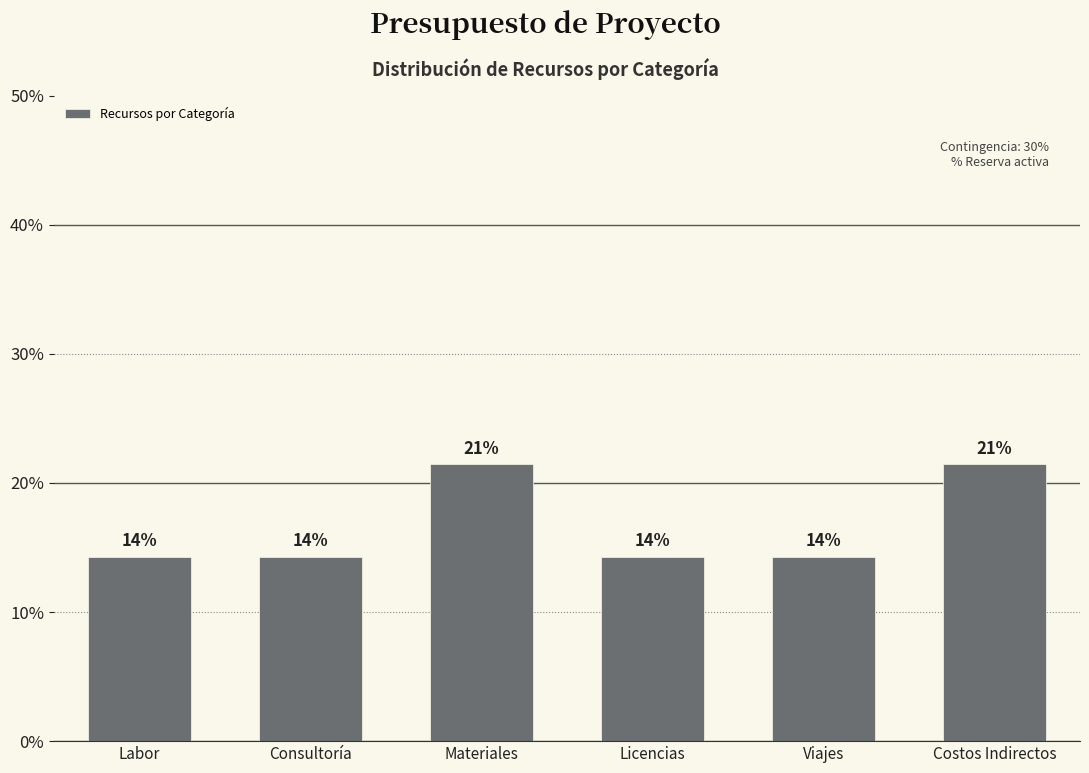

How many bars are there in total?

6